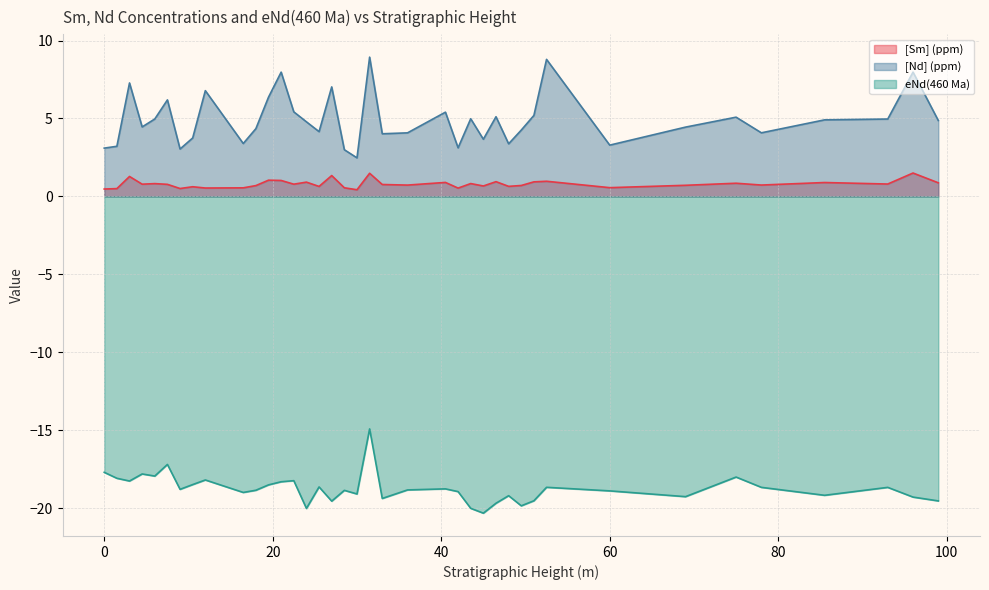

What are all the series names shown in the legend?

[Sm] (ppm), [Nd] (ppm), eNd(460 Ma)